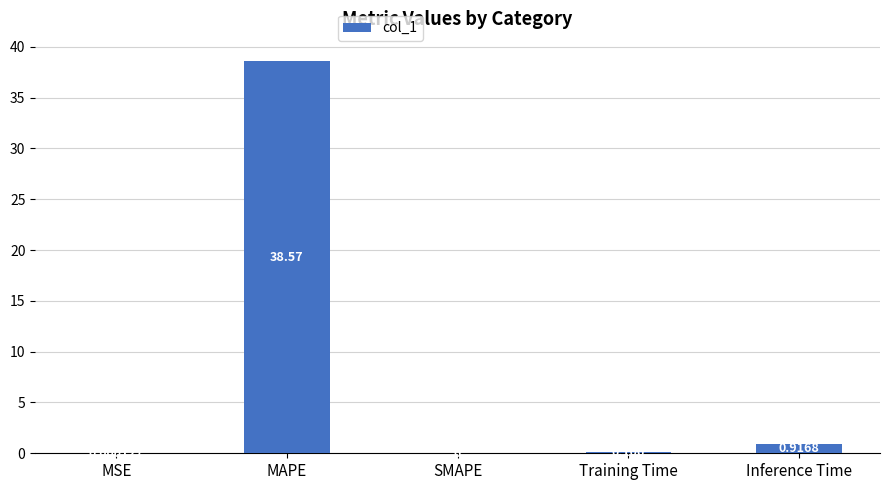

Which category has the highest value across all series?

MAPE